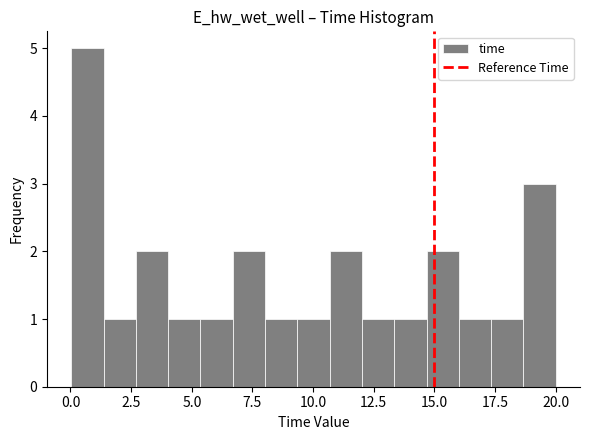

Read against the x-axis, roughly where is the centre of the tallest bar?

0.5